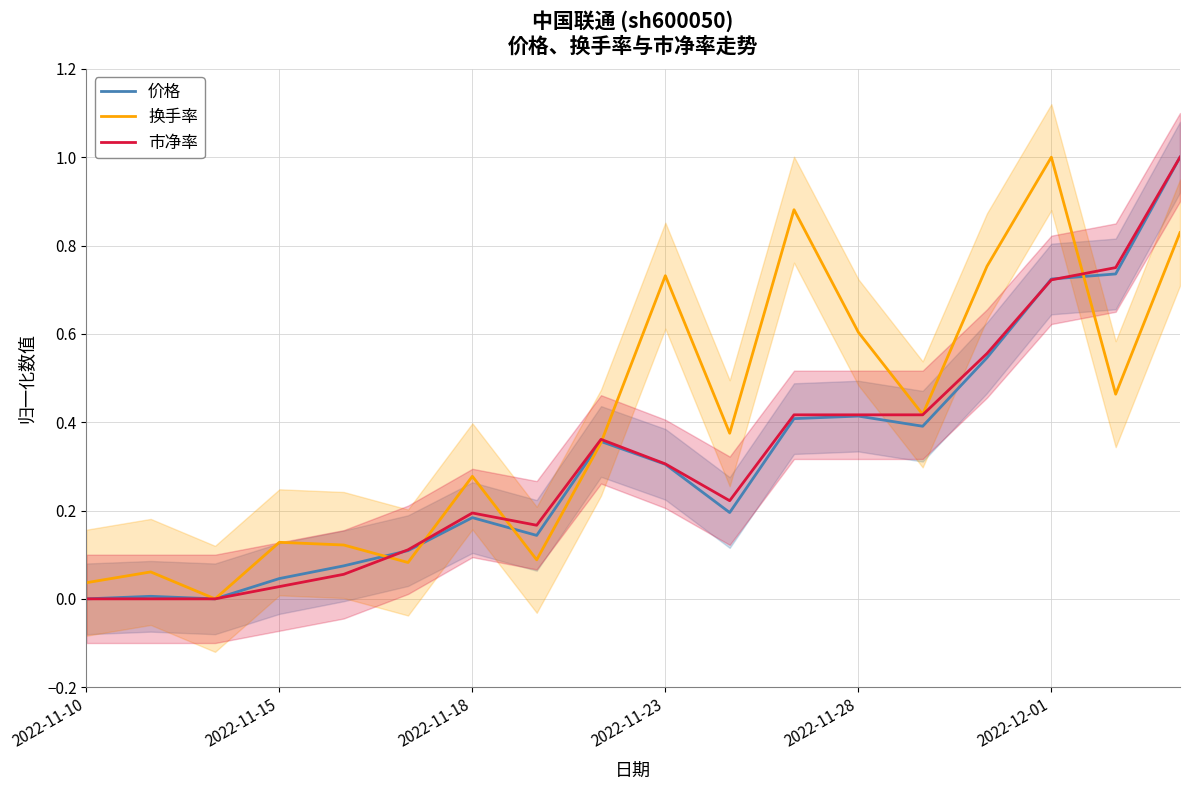

What is the approximate value of 价格 at 10?

0.2